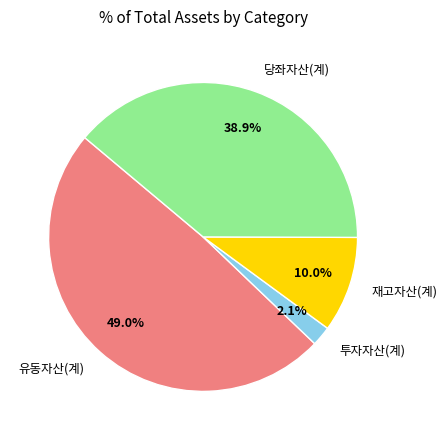

To the nearest percent, what is the average slice percentage?

25%